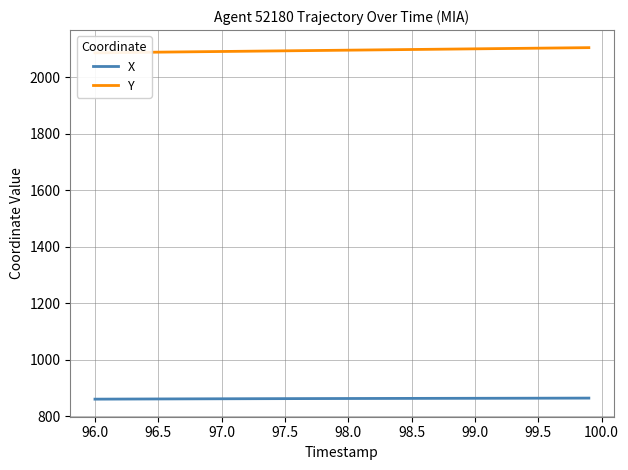

Rank the series by their average value, from lowest to highest.

X, Y